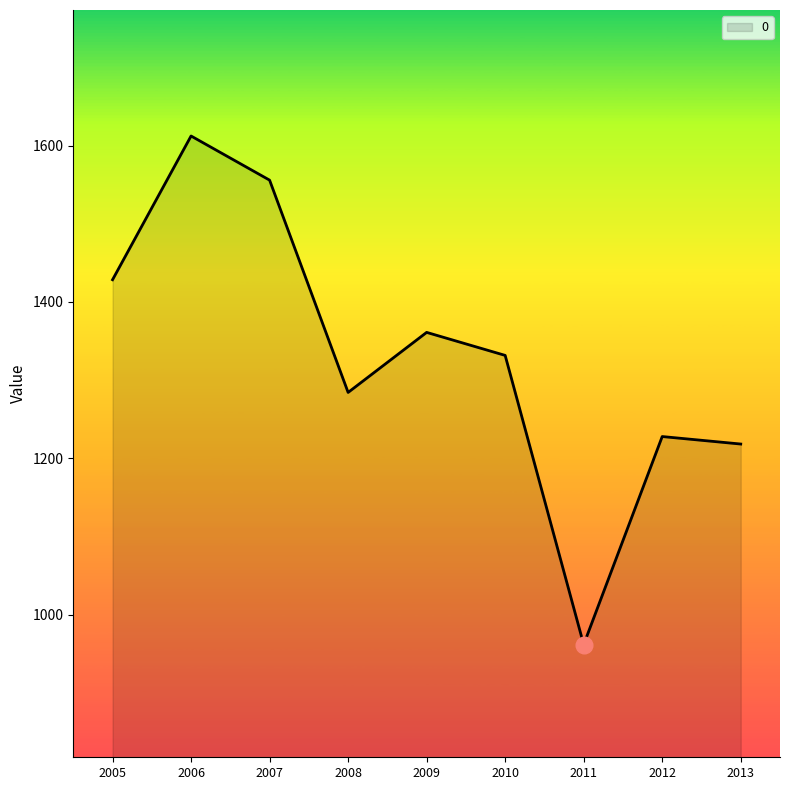

Approximately how many times larger is the value at 2008 compared to 2012?

1.0